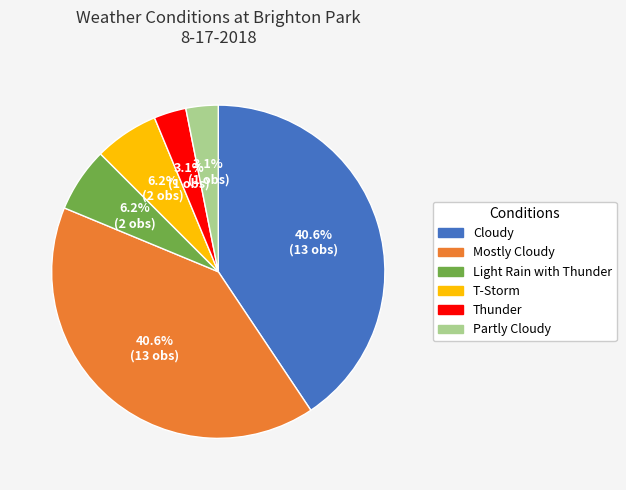

What percentage is the T-Storm slice, to the nearest percent?

6%